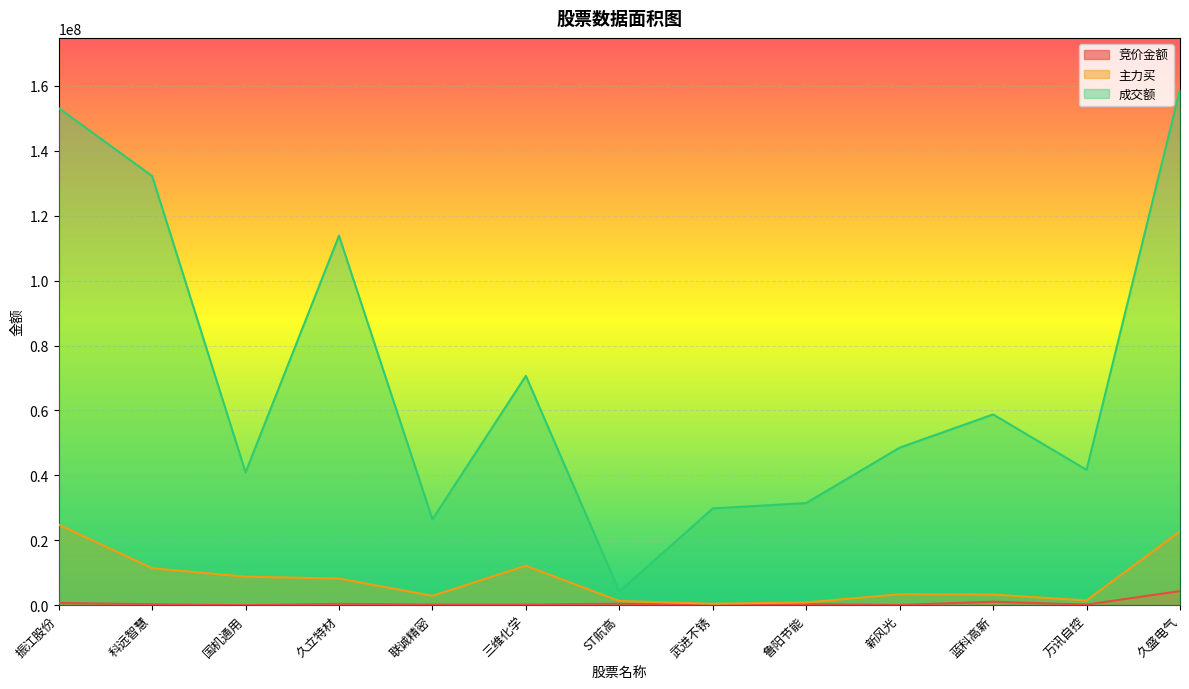

At which category does the chart reach its peak across all series?

久盛电气